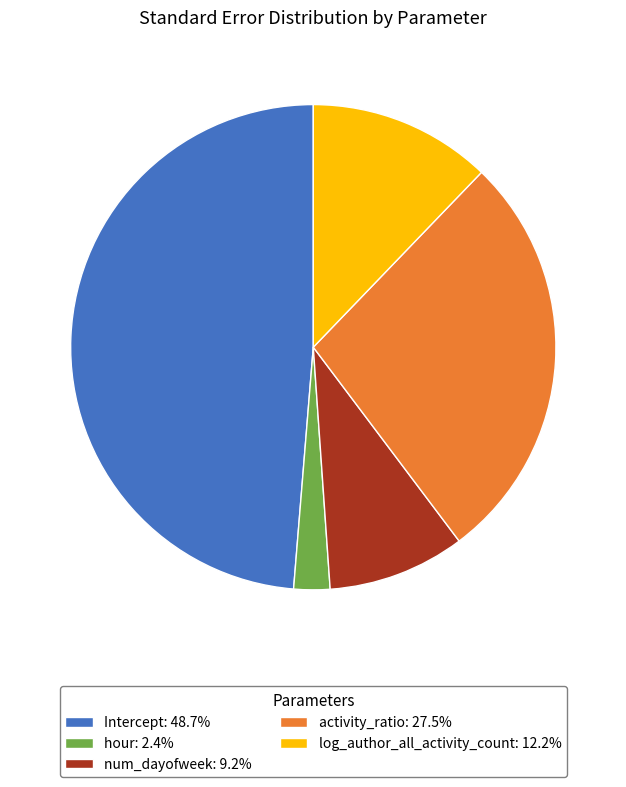

How many slices are in this pie chart?

5